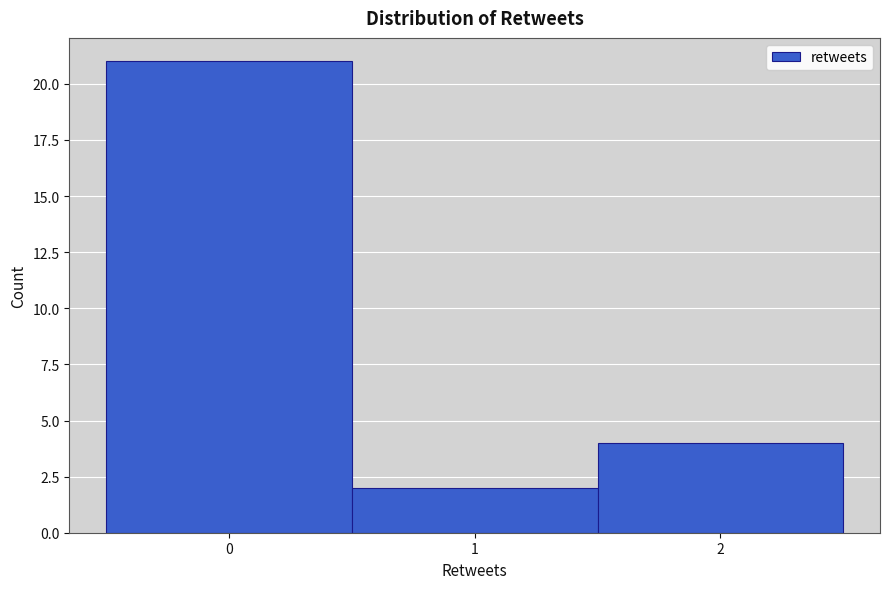

Reading left to right, transcribe this chart: for each bar, give the range it covers on the x-axis and its height. The values are not printed on the chart, so give them approximately, as read against the axis.

-0.5 to 0.5: 21
0.5 to 1.5: 2
1.5 to 2.5: 4